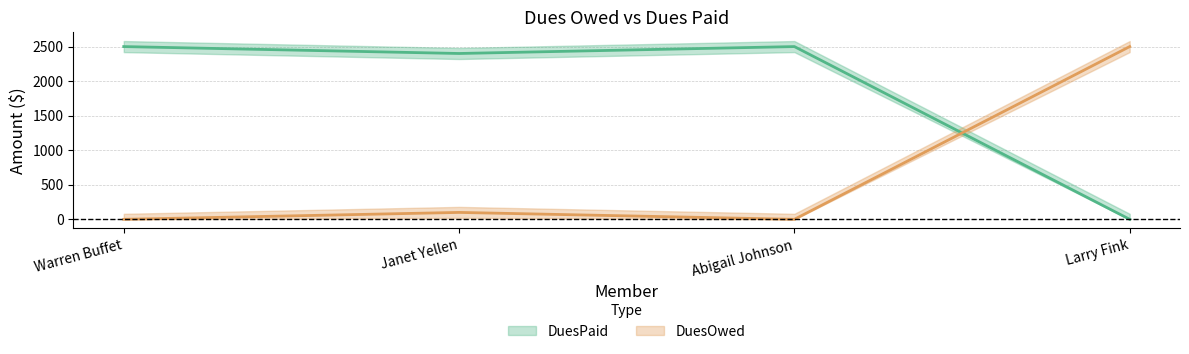

Which series has the largest total across all categories?

DuesPaid